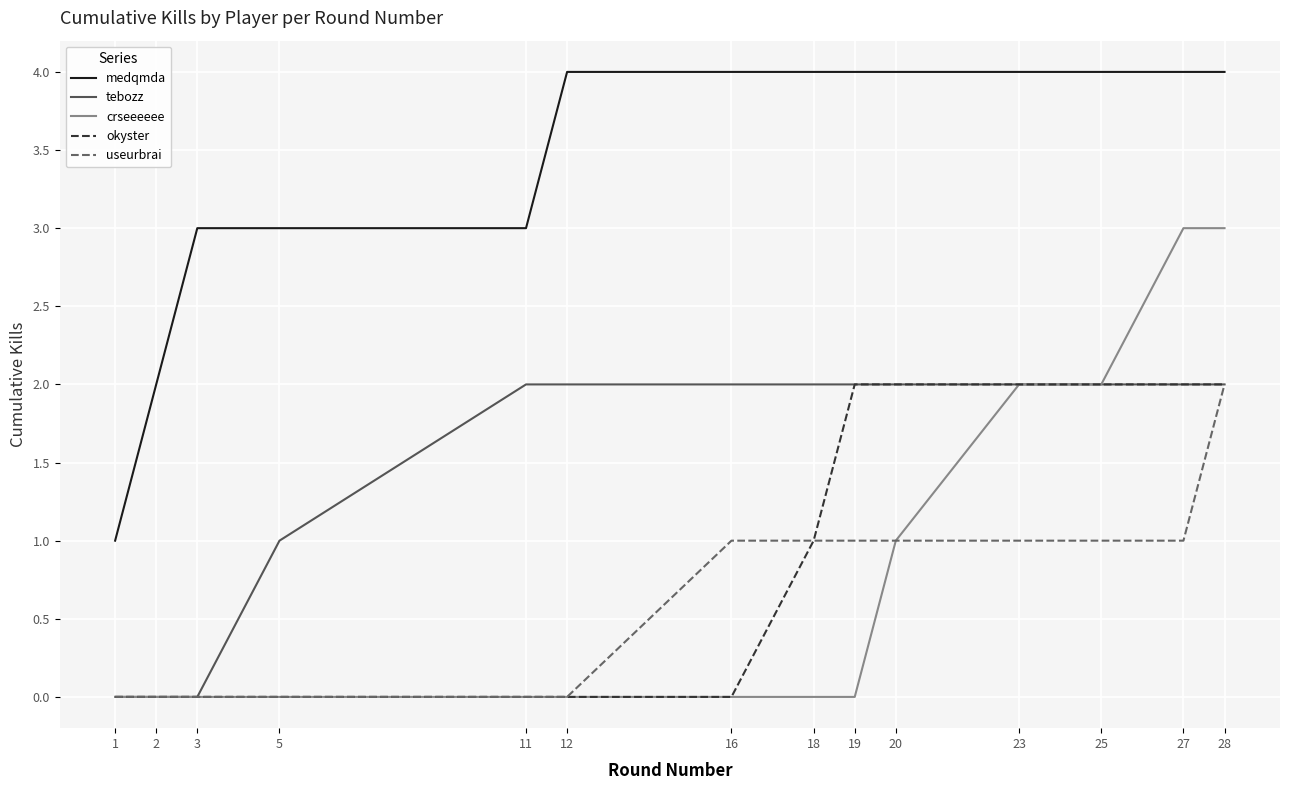

The okyster series shows 0 at 16. True or false?

True